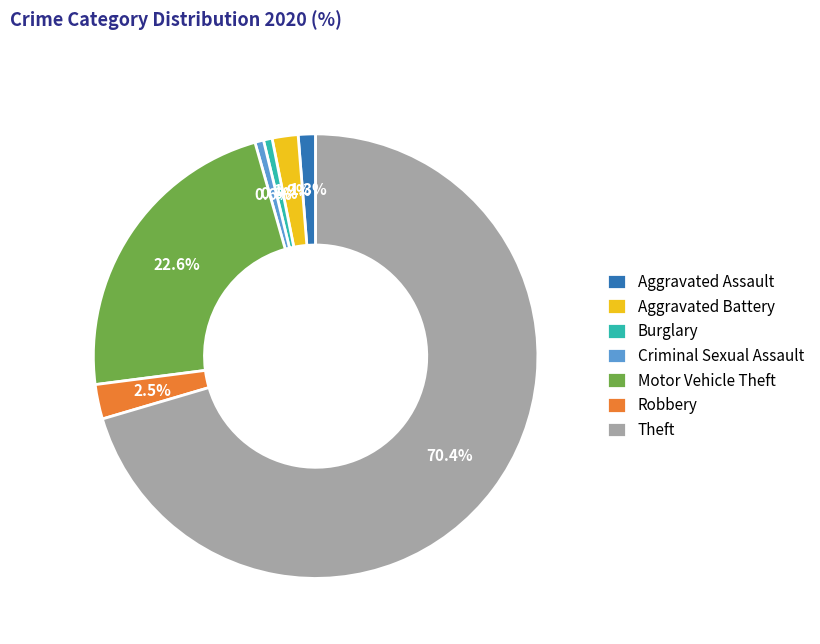

Which category has the biggest portion of the pie?

Theft